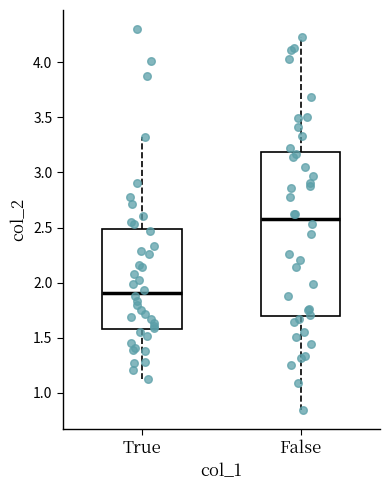

Which box is the tallest, from its lower edge to its upper edge?

False